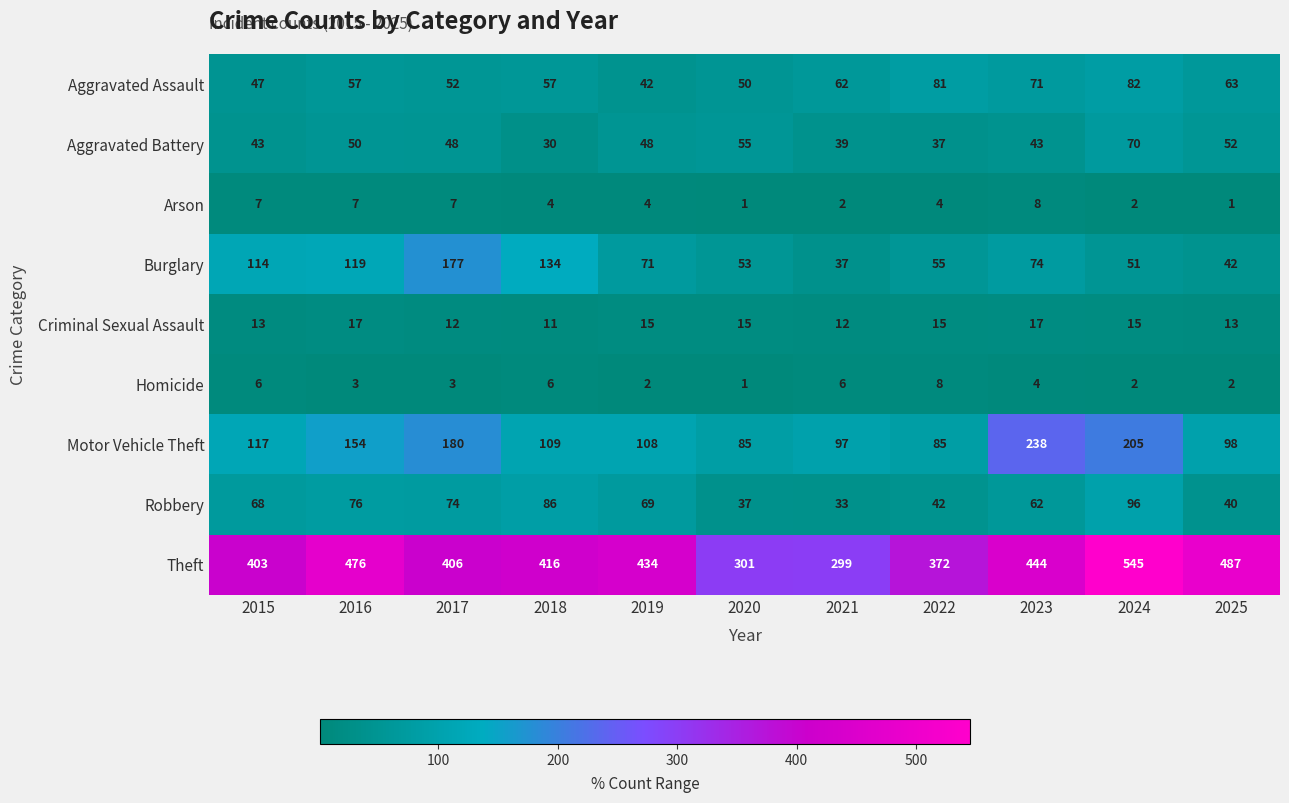

What value does the Robbery series have at 2017, to the nearest 5?

75